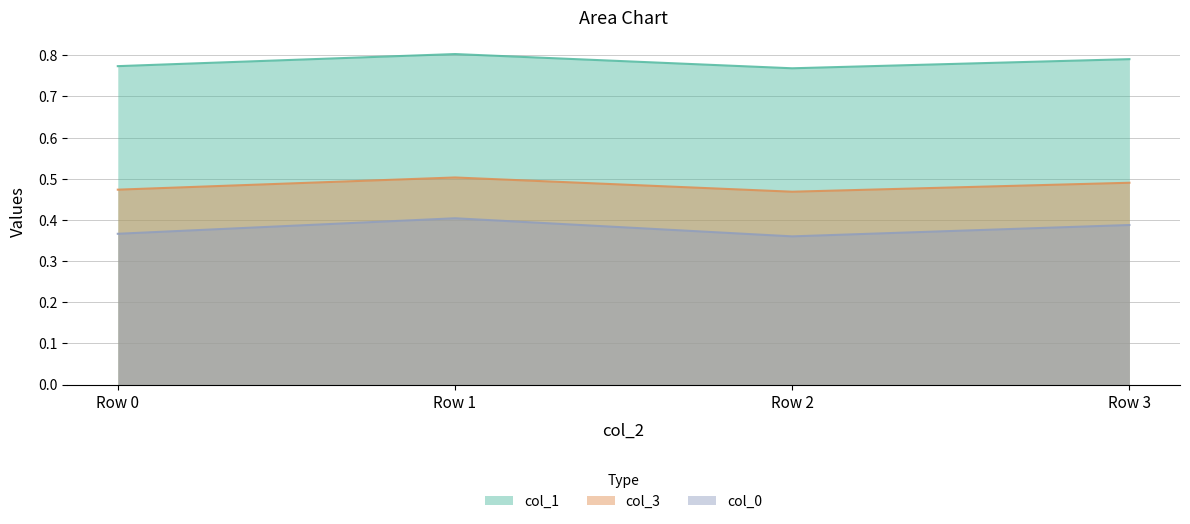

What are all the series names shown in the legend?

col_1, col_3, col_0